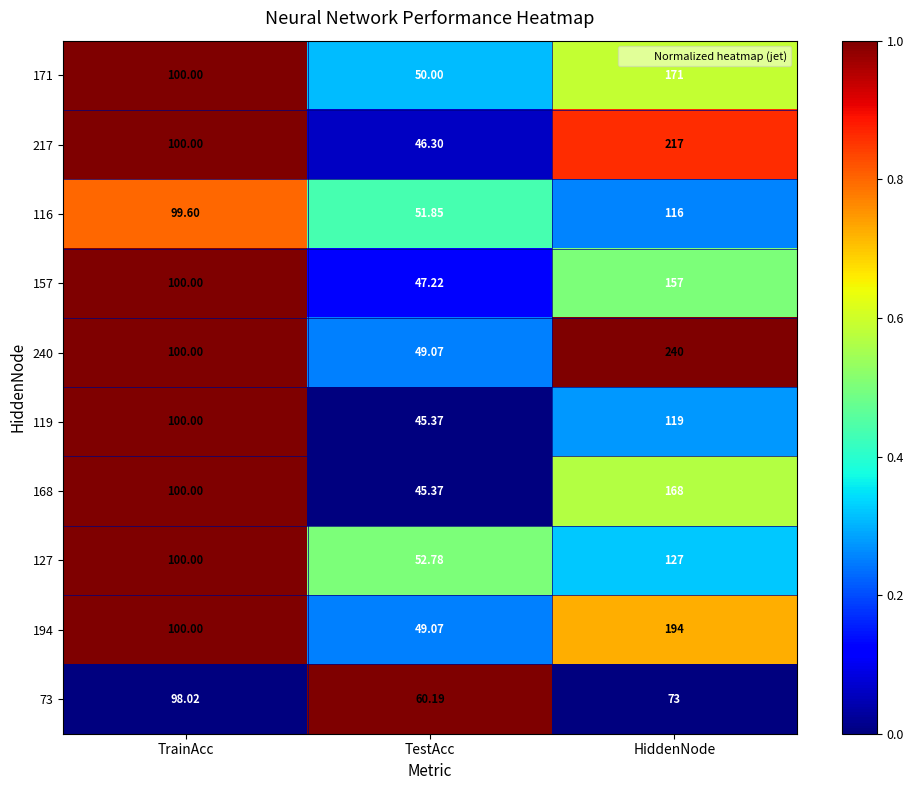

How many categories are shown in the chart?

3